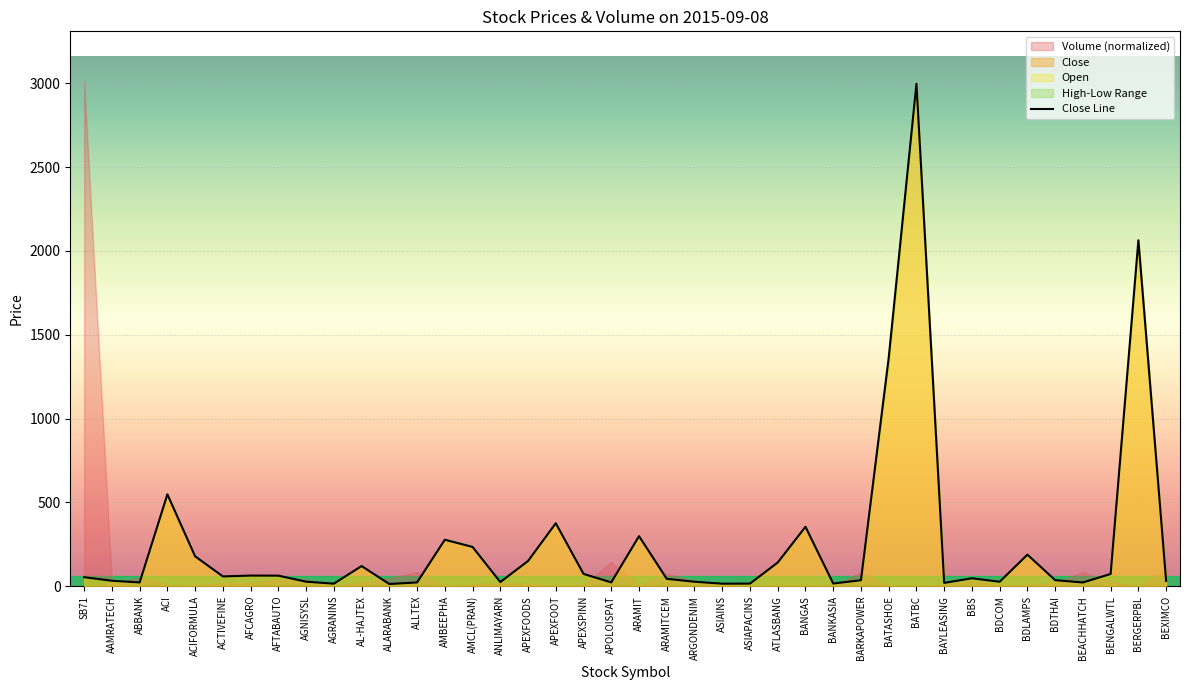

How many interior local valleys (lower than both neighbors) does the data have?

11